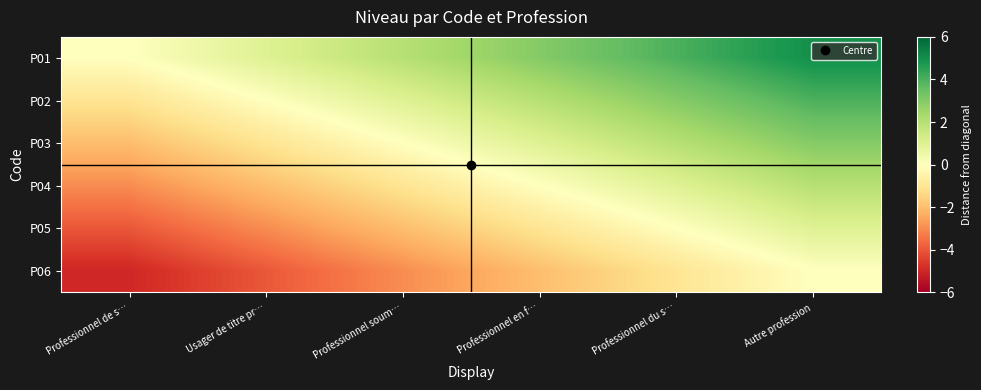

Rank the series at Professionnel en f… from lowest to highest value.

P06, P05, P04, P03, P02, P01